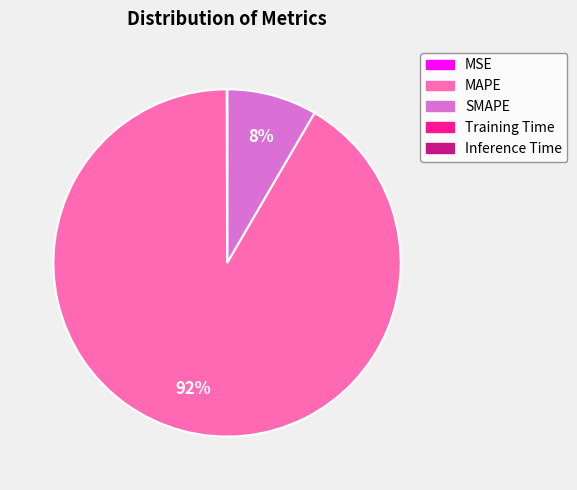

What is the majority slice?

MAPE